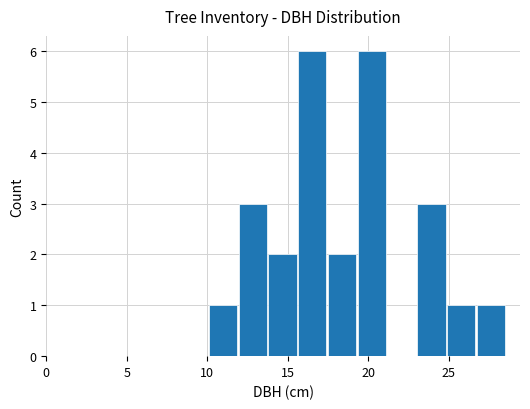

Reading right to left, transcribe all the data shown in this chart.

1	1	3	0	6	2	6	2	3	1